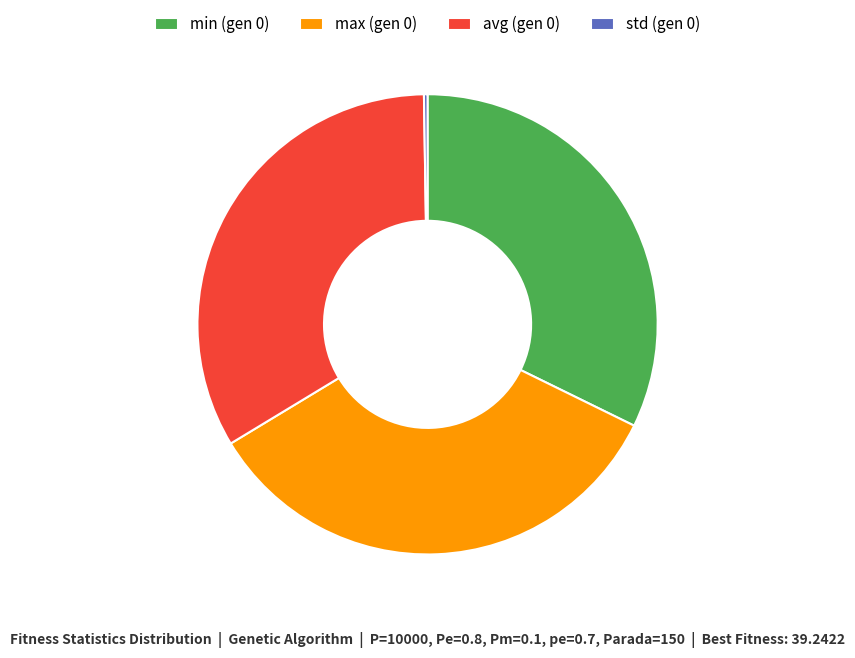

What is the largest slice in the pie chart?

max (gen 0)